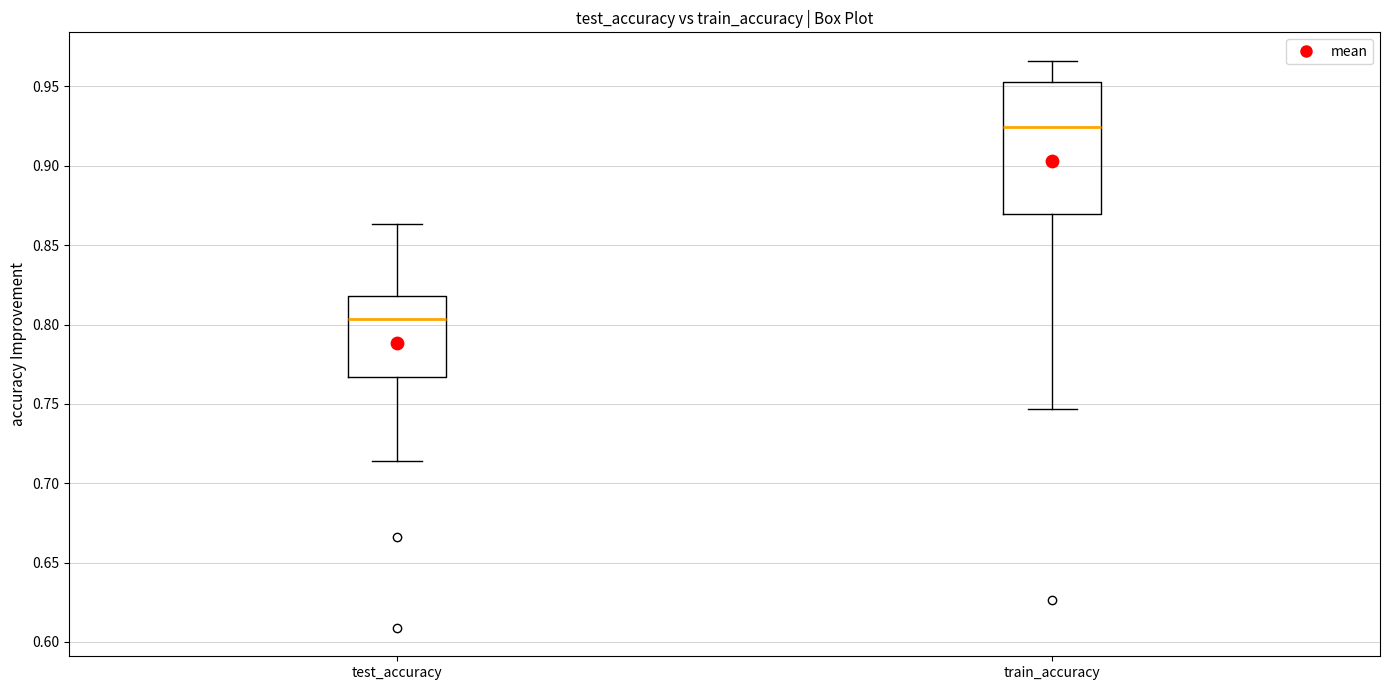

Which box is the tallest, from its lower edge to its upper edge?

train_accuracy